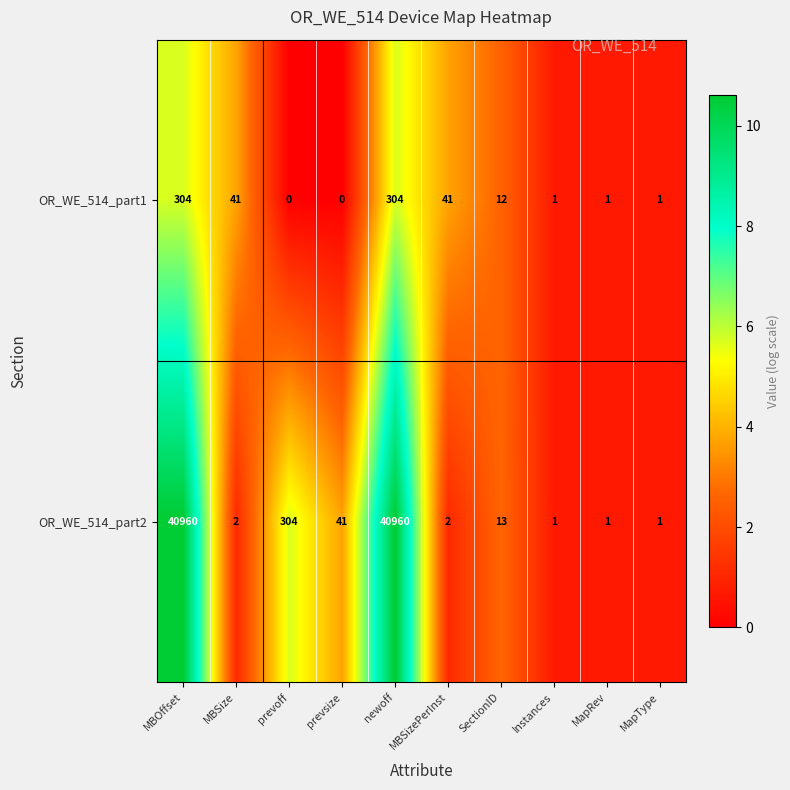

List the series in order of their overall mean, lowest first.

OR_WE_514_part1, OR_WE_514_part2